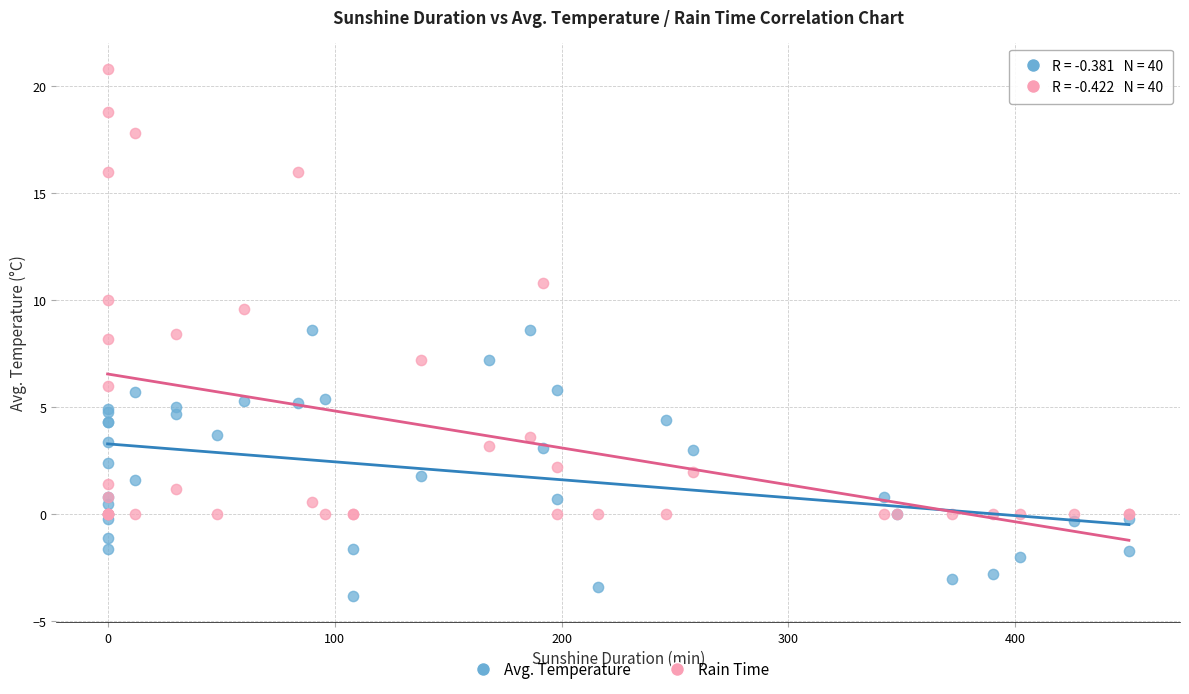

What are all the series names shown in the legend?

Avg. Temperature, Rain Time